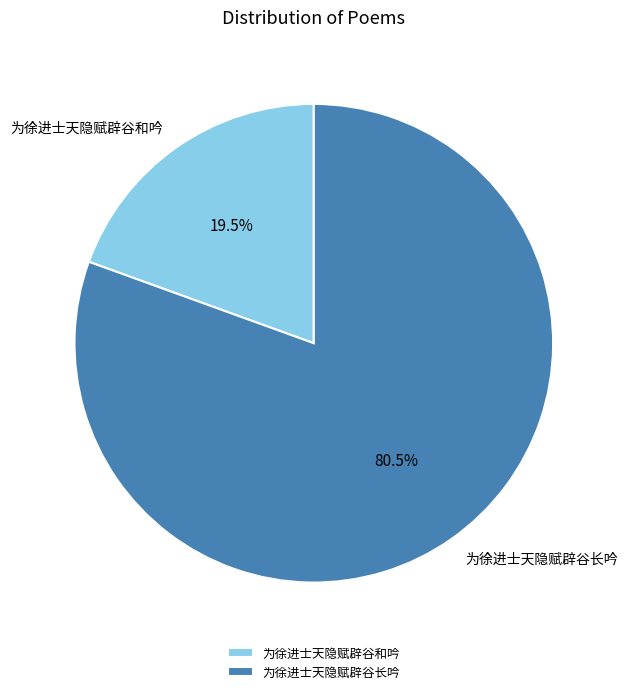

What is the majority slice?

为徐进士天隐赋辟谷长吟